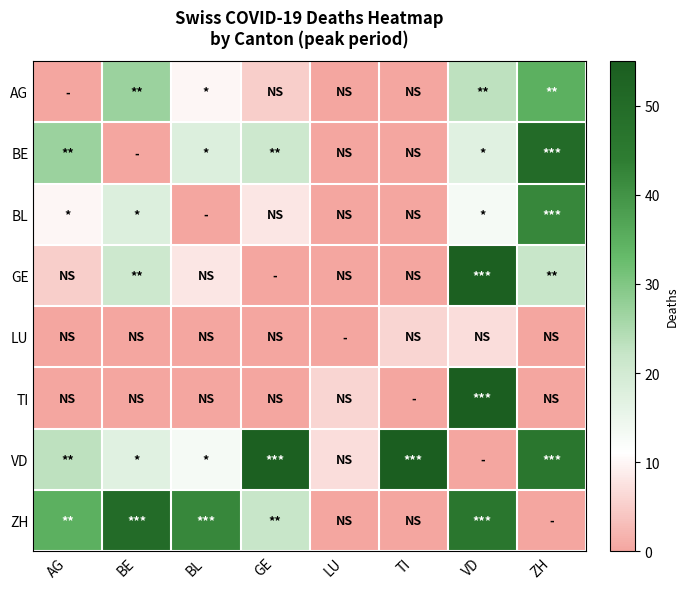

At which category is the sum across all series the highest?

VD